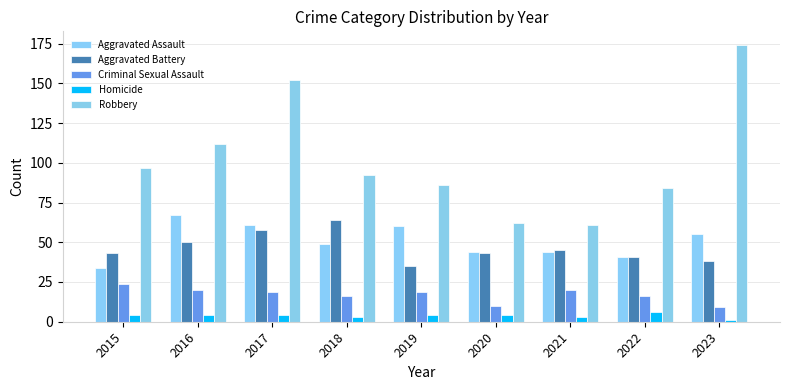

How many groups of bars are there?

9